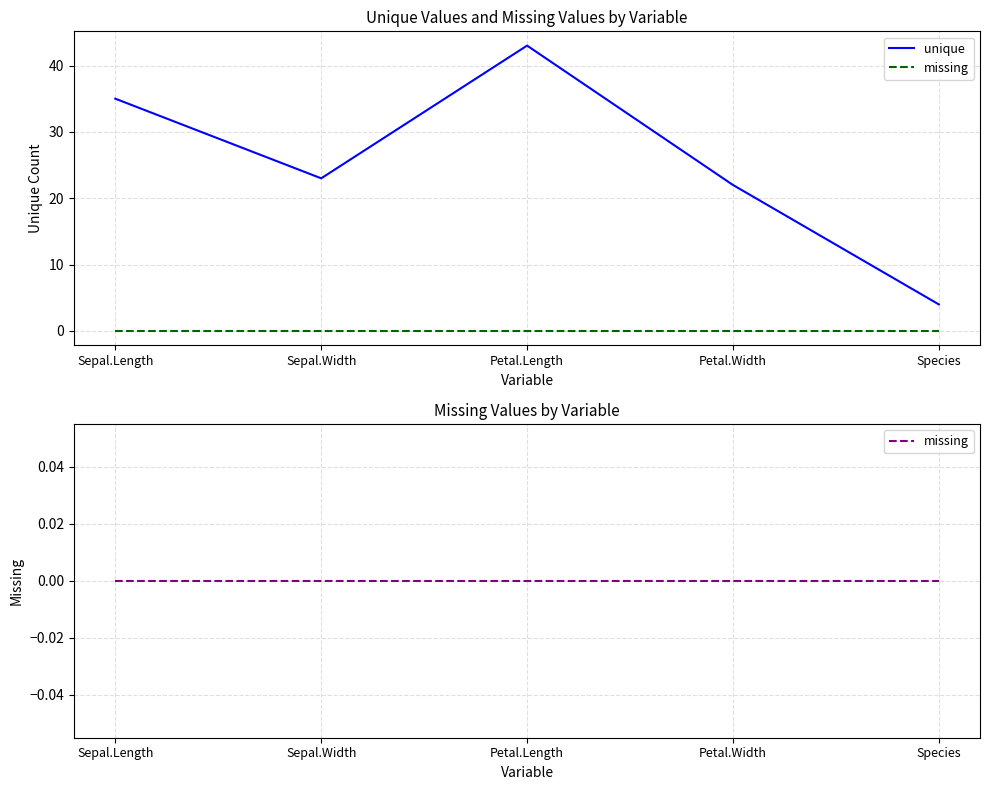

Between Petal.Width and Petal.Length, which is larger?

Petal.Length